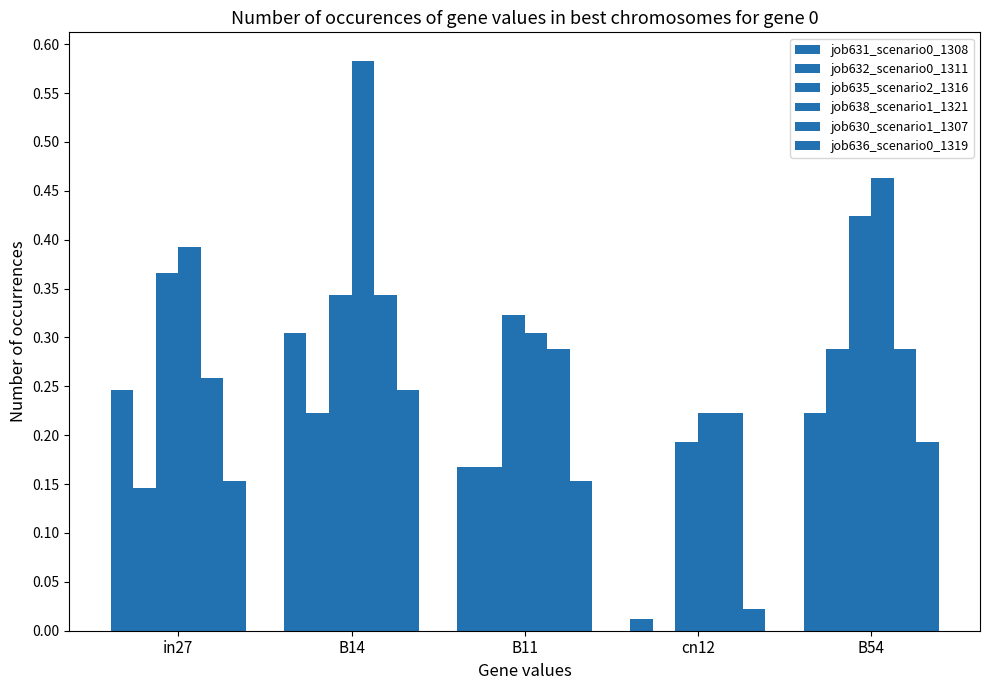

How many categories are shown in the chart?

5